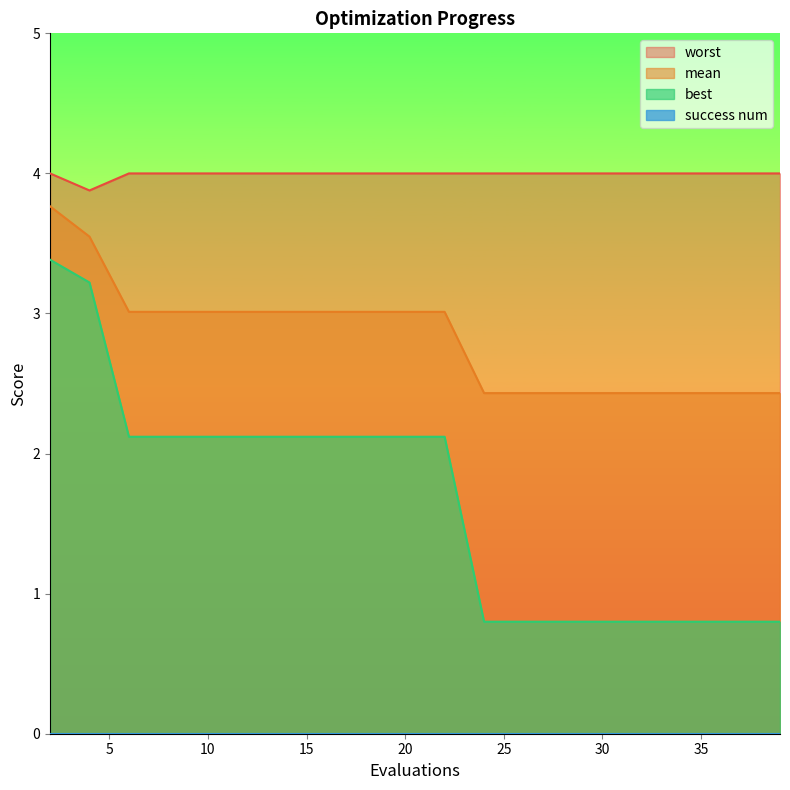

The value of mean at 26 is 2.4. True or false?

True